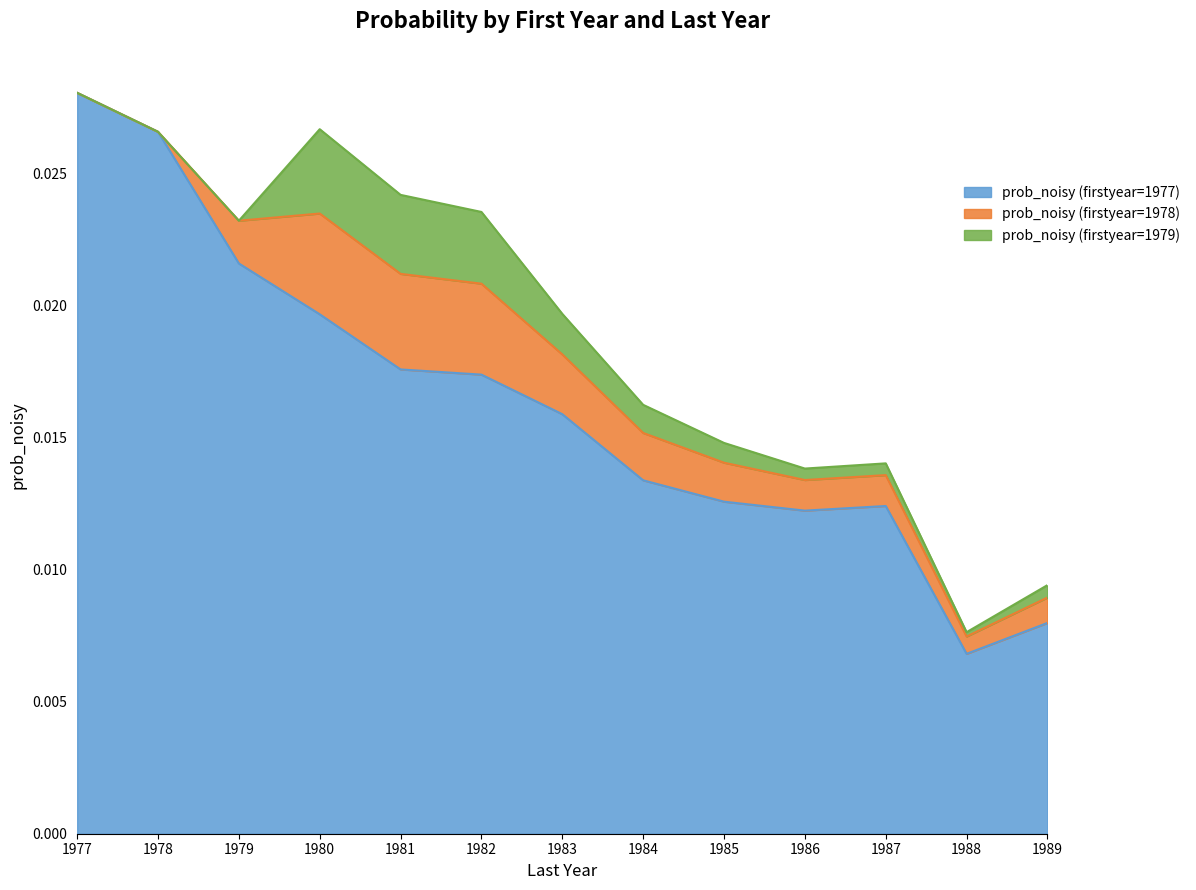

True or false: prob_noisy (firstyear=1977) and prob_noisy (firstyear=1979) cross at least once.

False